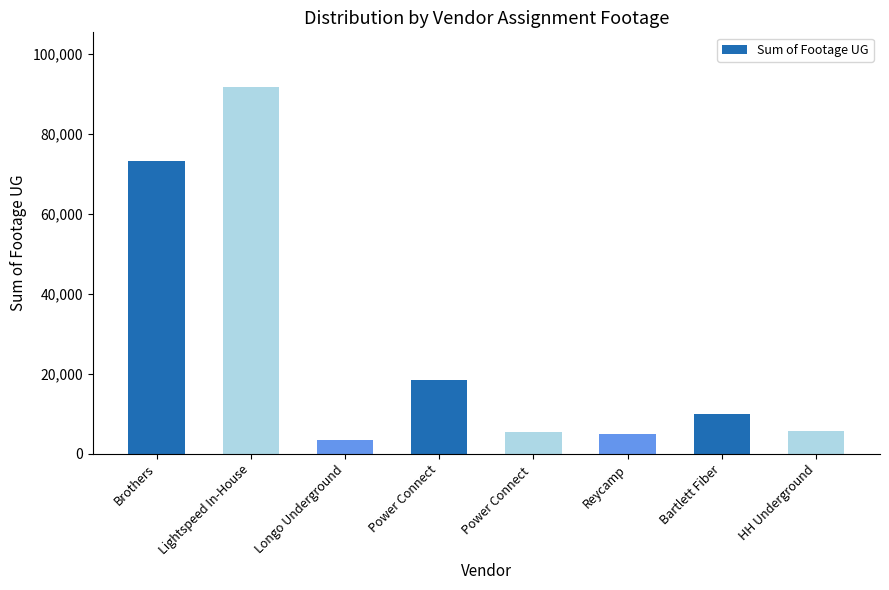

Approximately how many times larger is the value at Reycamp compared to Power Connect?

0.3